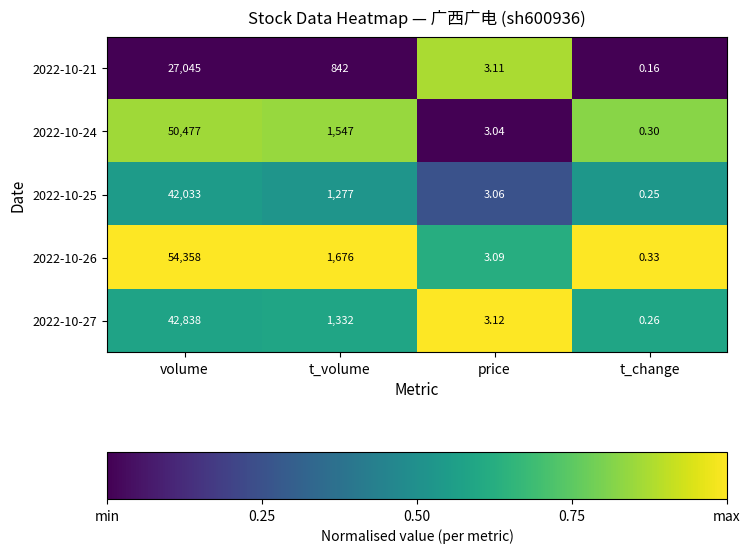

At which label is 2022-10-26 closest to 27179?

t_volume